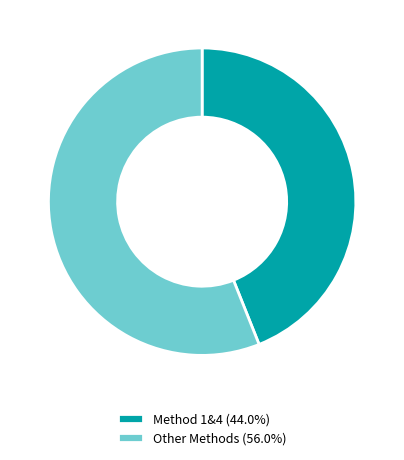

Approximately how many times larger is the value at Method 1&4 (44.0%) compared to Other Methods (56.0%)?

0.8